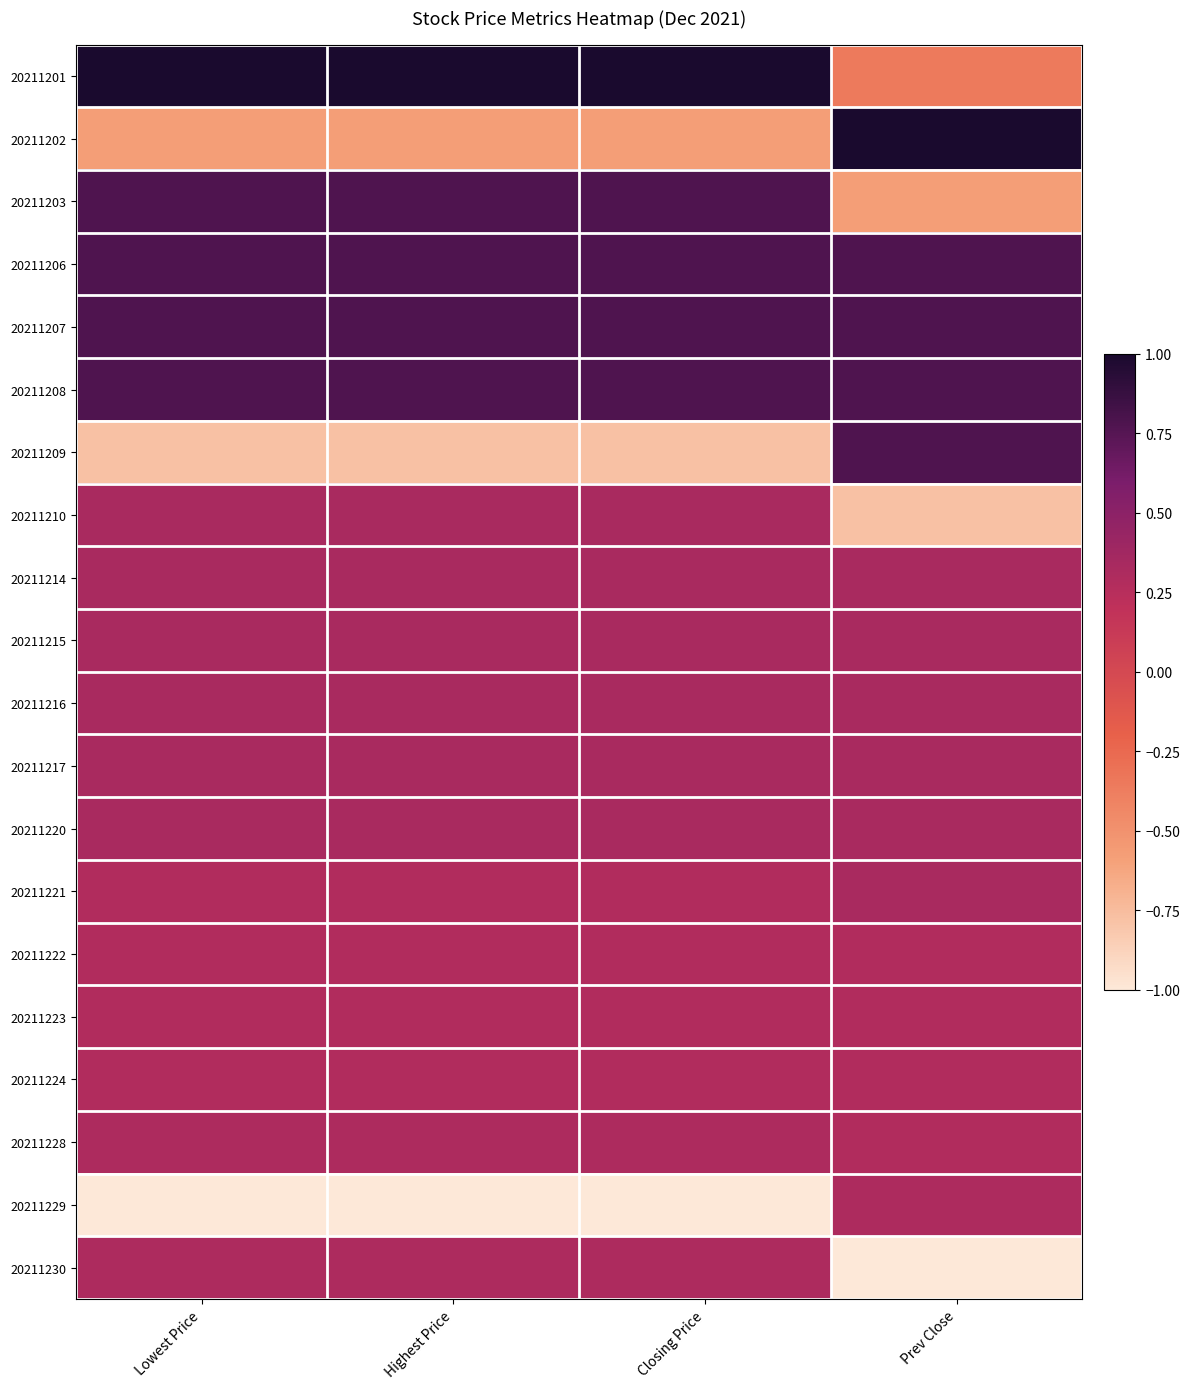

Reading left to right, extract all data points from this chart.

20211201: Lowest Price=1.0	Highest Price=1.0	Closing Price=1.0	Prev Close=-0.4
20211202: Lowest Price=-0.6	Highest Price=-0.6	Closing Price=-0.6	Prev Close=1.0
20211203: Lowest Price=0.8	Highest Price=0.8	Closing Price=0.8	Prev Close=-0.6
20211206: Lowest Price=0.8	Highest Price=0.8	Closing Price=0.8	Prev Close=0.8
20211207: Lowest Price=0.8	Highest Price=0.8	Closing Price=0.8	Prev Close=0.8
20211208: Lowest Price=0.8	Highest Price=0.8	Closing Price=0.8	Prev Close=0.8
20211209: Lowest Price=-0.8	Highest Price=-0.8	Closing Price=-0.8	Prev Close=0.8
20211210: Lowest Price=0.3	Highest Price=0.3	Closing Price=0.3	Prev Close=-0.8
20211214: Lowest Price=0.3	Highest Price=0.3	Closing Price=0.3	Prev Close=0.3
20211215: Lowest Price=0.3	Highest Price=0.3	Closing Price=0.3	Prev Close=0.3
20211216: Lowest Price=0.3	Highest Price=0.3	Closing Price=0.3	Prev Close=0.3
20211217: Lowest Price=0.3	Highest Price=0.3	Closing Price=0.3	Prev Close=0.3
20211220: Lowest Price=0.3	Highest Price=0.3	Closing Price=0.3	Prev Close=0.3
20211221: Lowest Price=0.3	Highest Price=0.3	Closing Price=0.3	Prev Close=0.3
20211222: Lowest Price=0.3	Highest Price=0.3	Closing Price=0.3	Prev Close=0.3
20211223: Lowest Price=0.3	Highest Price=0.3	Closing Price=0.3	Prev Close=0.3
20211224: Lowest Price=0.3	Highest Price=0.3	Closing Price=0.3	Prev Close=0.3
20211228: Lowest Price=0.3	Highest Price=0.3	Closing Price=0.3	Prev Close=0.3
20211229: Lowest Price=-1.0	Highest Price=-1.0	Closing Price=-1.0	Prev Close=0.3
20211230: Lowest Price=0.3	Highest Price=0.3	Closing Price=0.3	Prev Close=-1.0